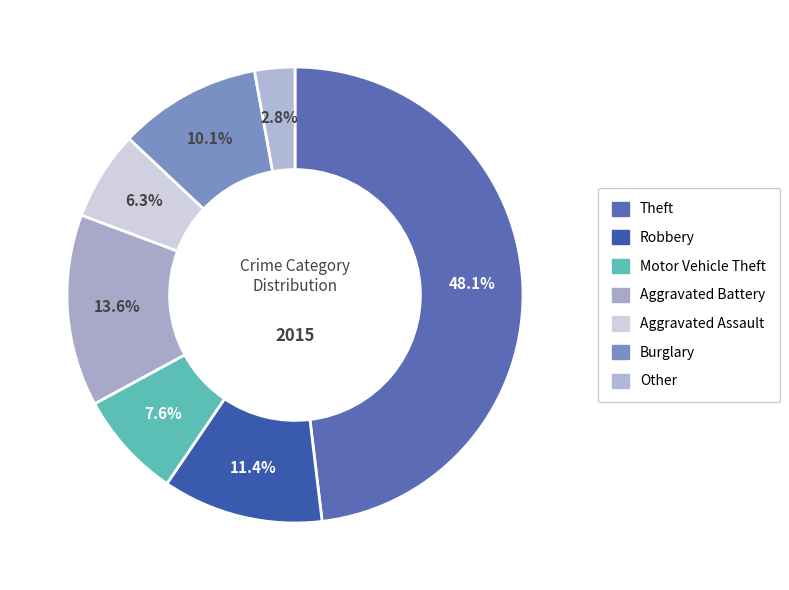

Does any single category account for the majority?

No